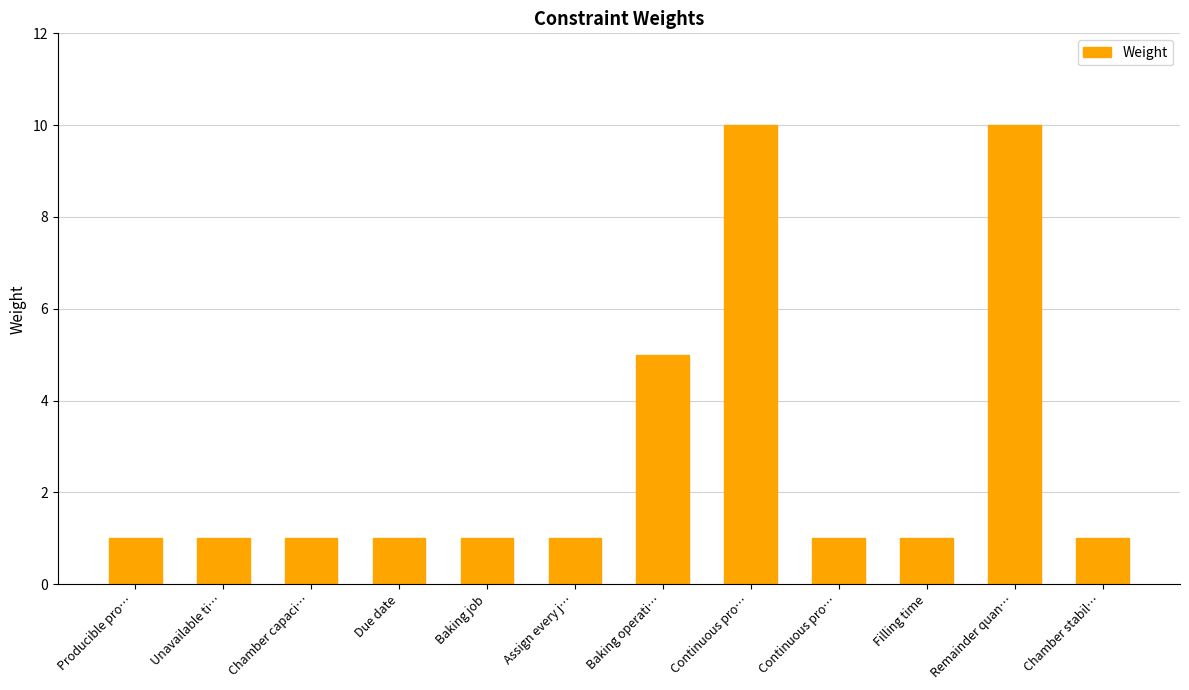

Does the chart contain any negative values?

No